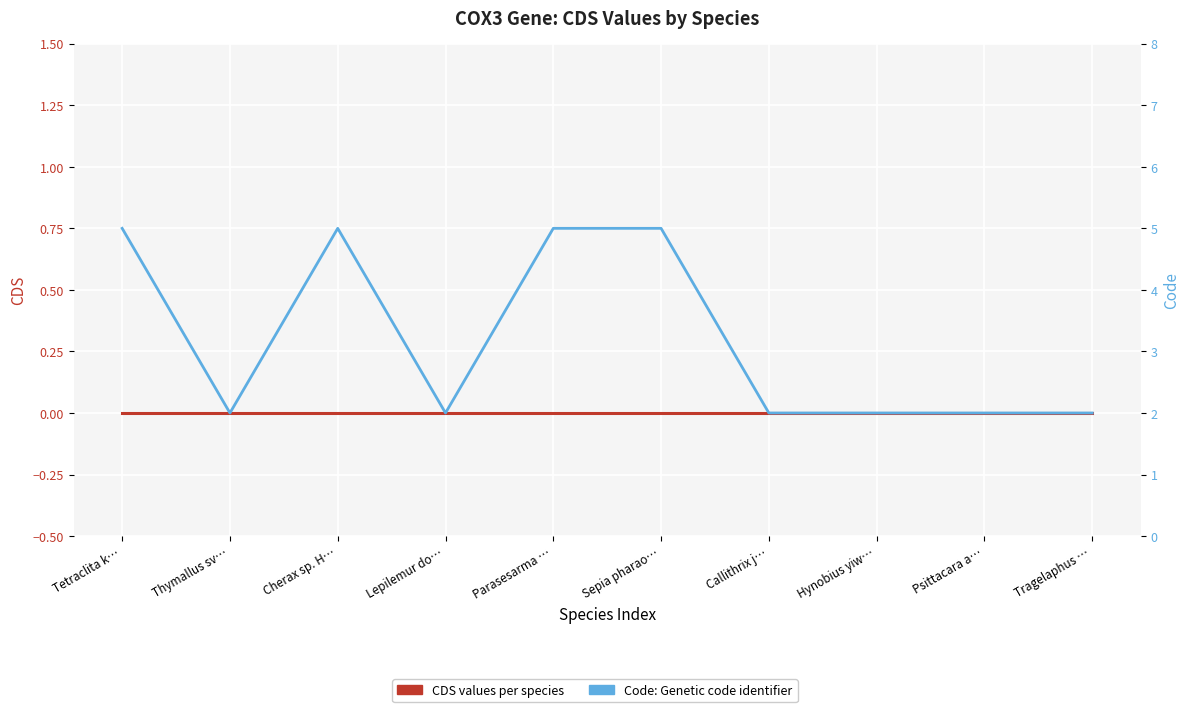

What is the label of the 3rd point from the right?

Hynobius yiw…